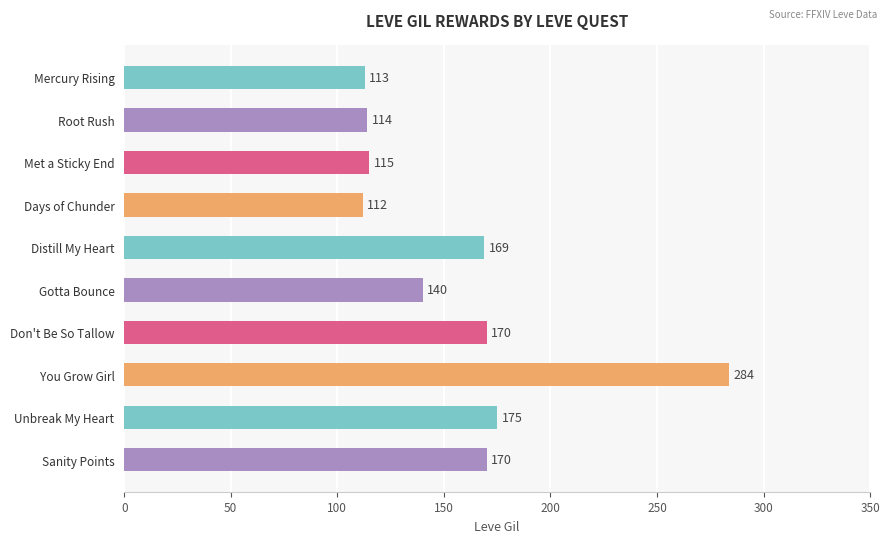

True or false: the data shows 170 at Don't Be So Tallow.

True